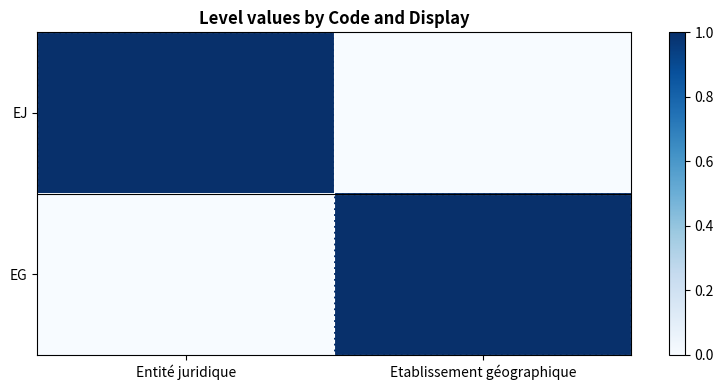

What is the spread (max minus min) of values at Etablissement géographique?

1